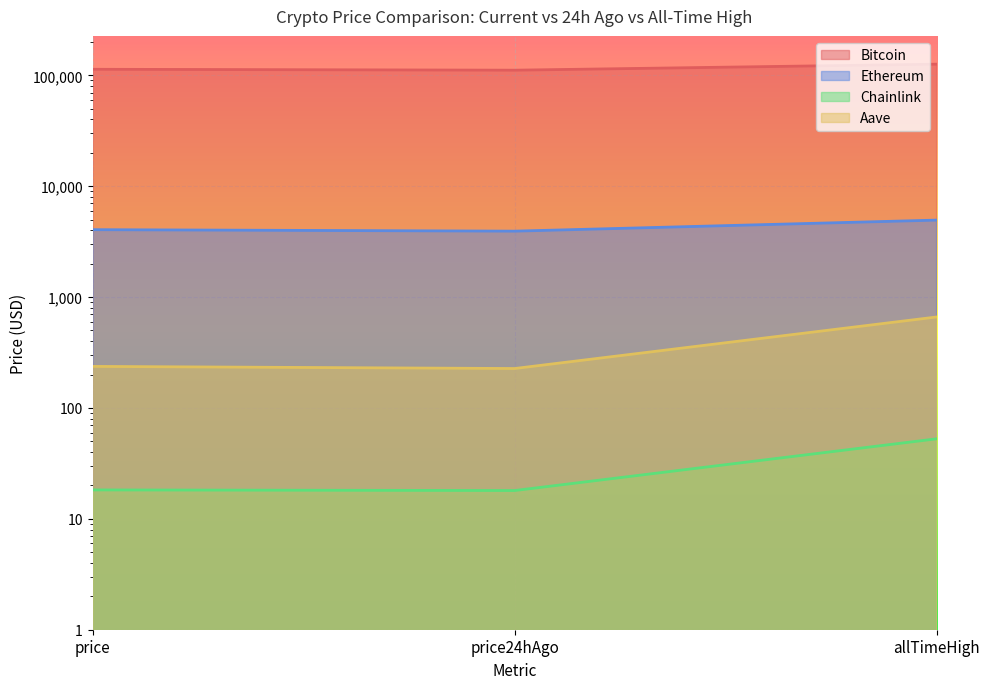

What is the difference between the maximum and second lowest values in the Bitcoin series?

12696.0